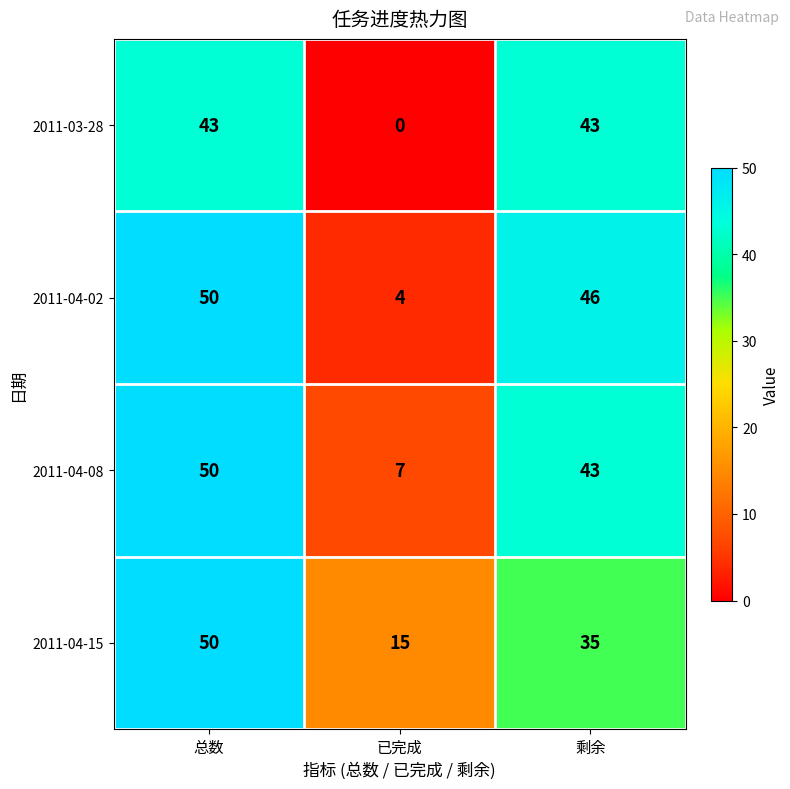

What is the difference between the highest and lowest values at 已完成?

15